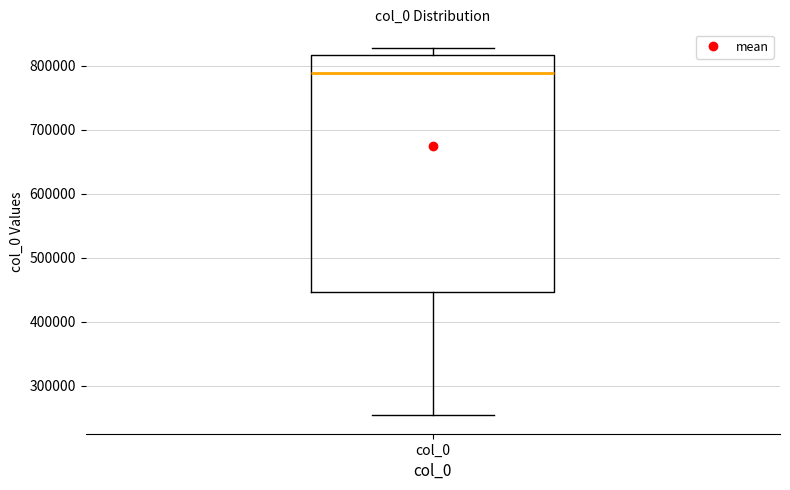

Where is the upper edge of the box for col_0 on the y-axis? The values are not printed on the chart, so give them approximately, as read against the axis.

820000